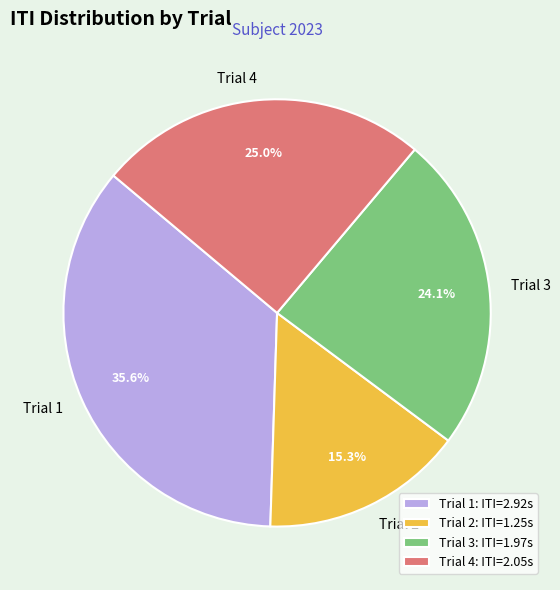

To the nearest percent, what is the difference between the Trial 1 and Trial 3 slice percentages?

12%